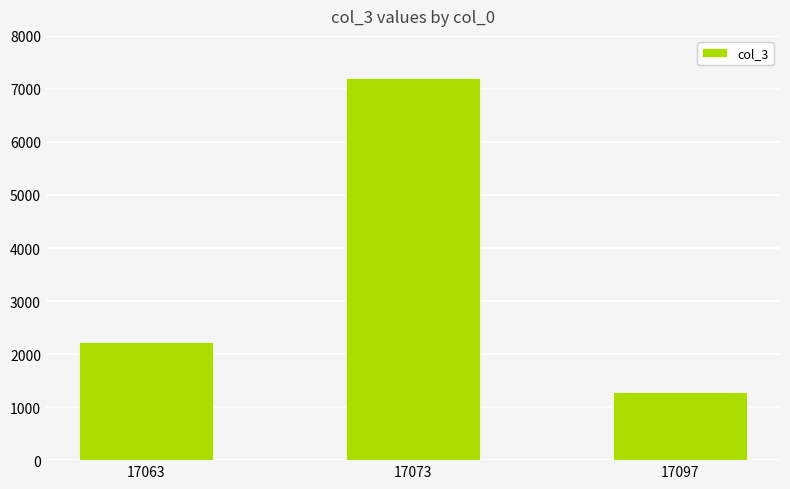

List the labels in order of value, largest first.

17073, 17063, 17097